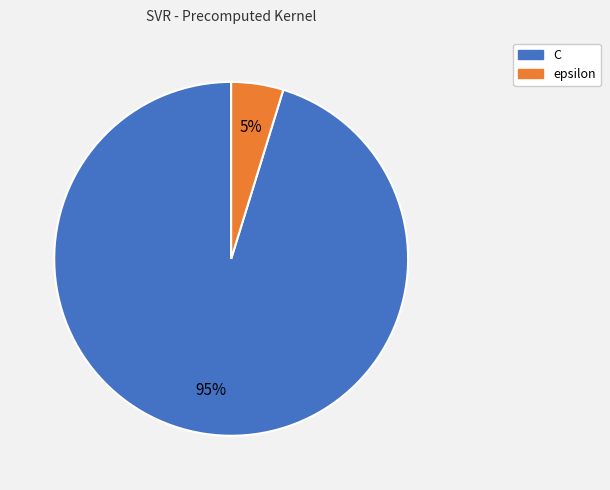

To the nearest percent, what is the difference between the largest and smallest slice percentages?

90%